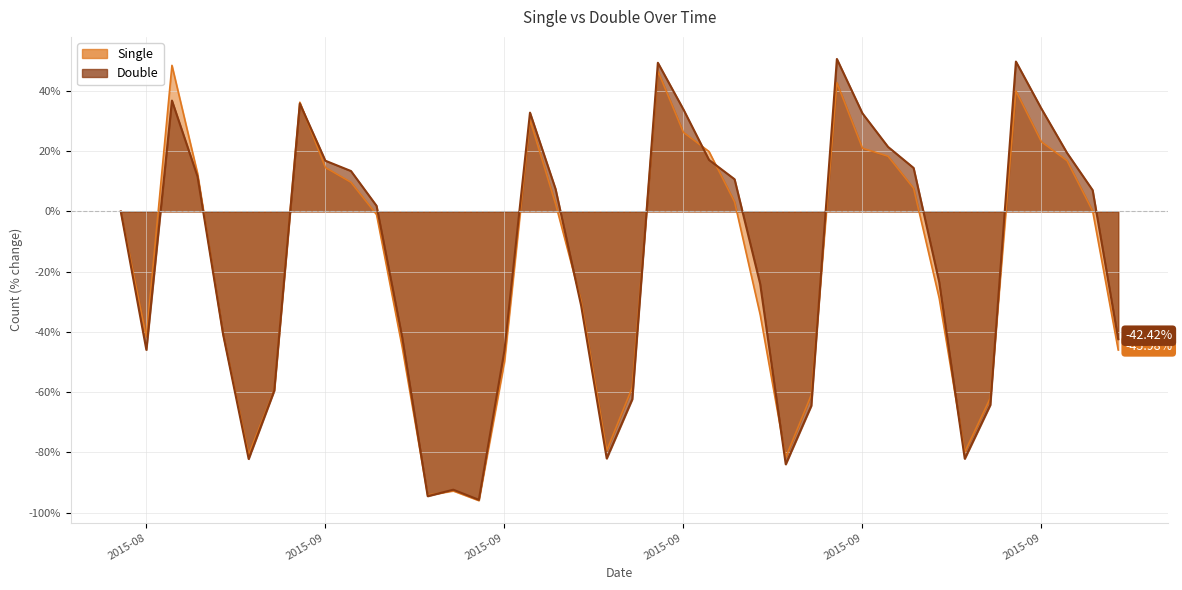

Count the number of categories in the chart.

40